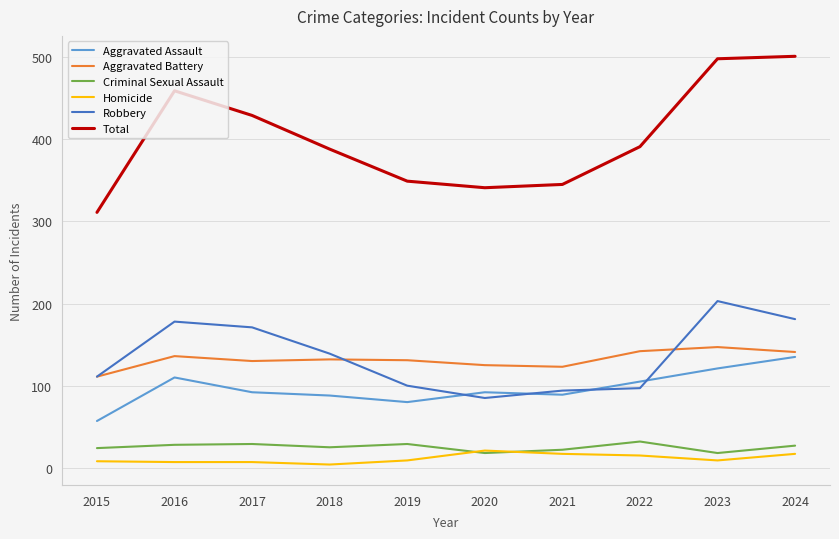

In Aggravated Battery, how many points are lower than both neighbors (excluding endpoints)?

2